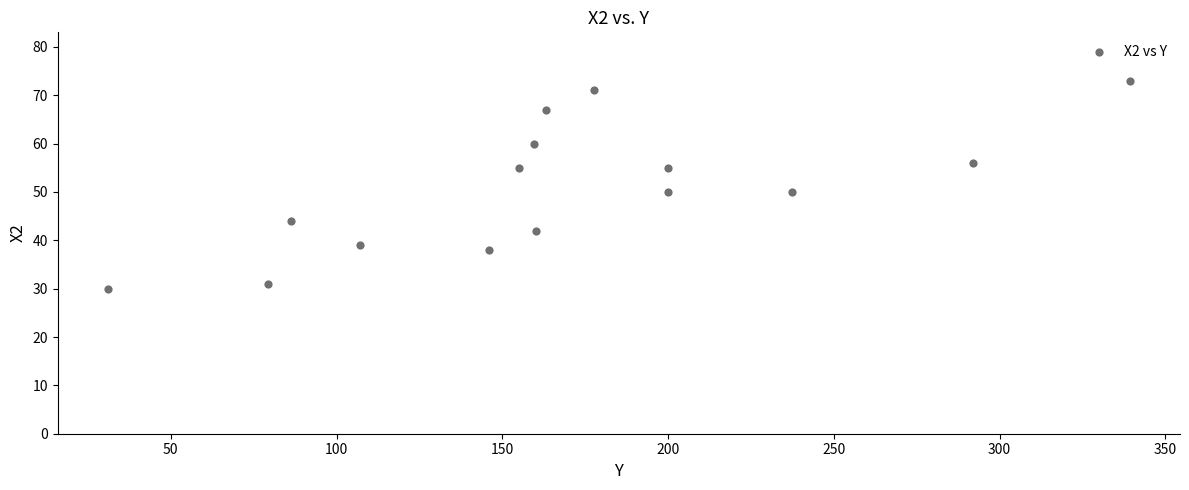

What is the range of Y values (max minus min)?

43